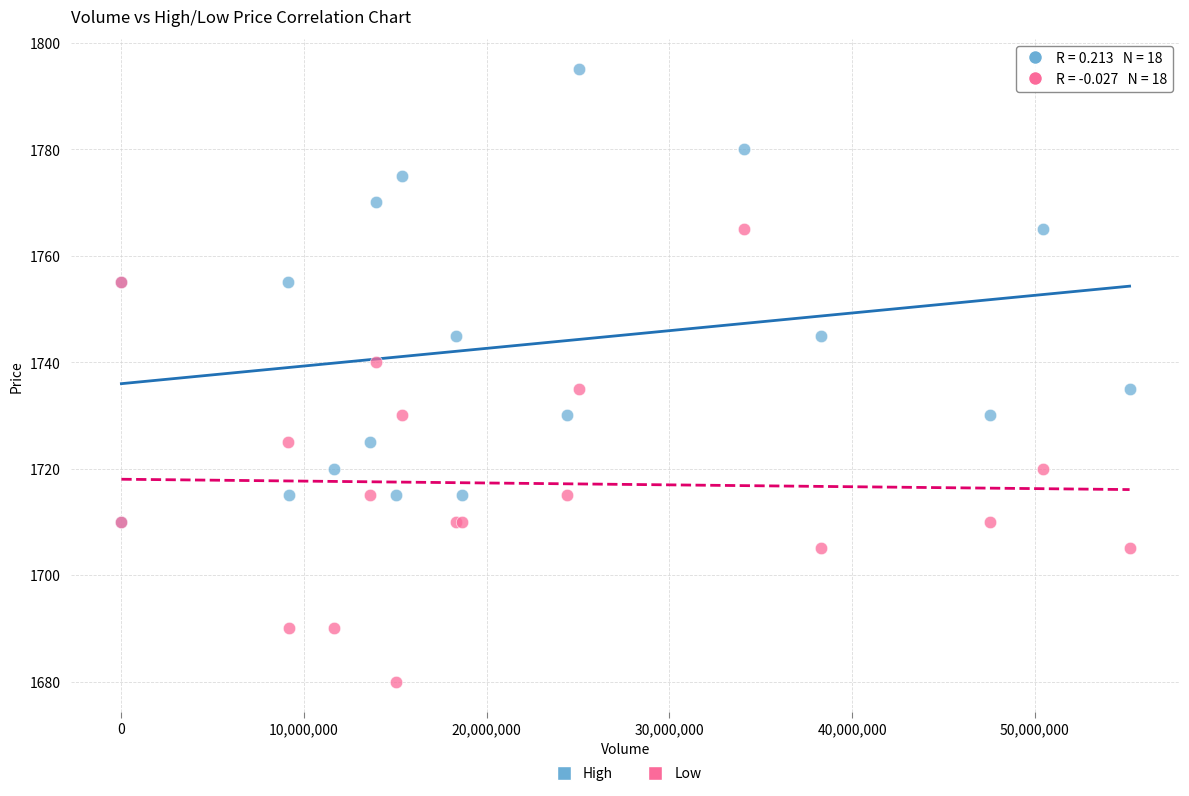

What are all the series names shown in the legend?

High, Low